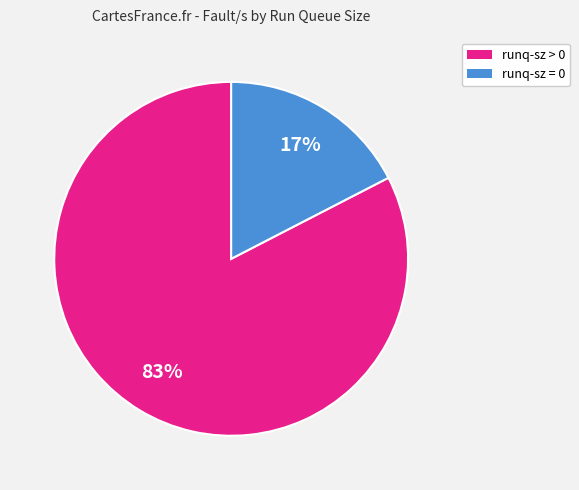

How many slices are in this pie chart?

2